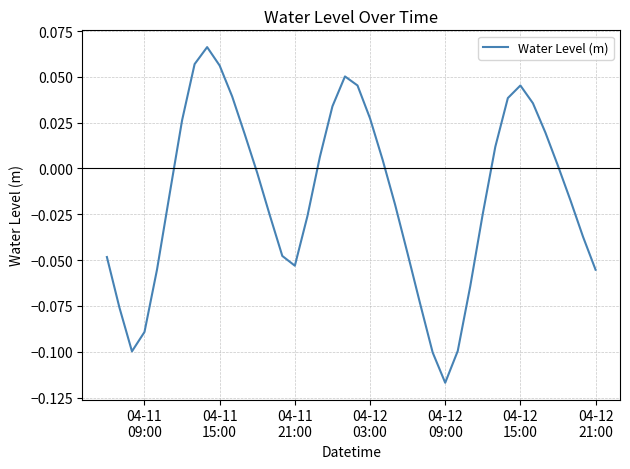

True or false: the data has more than 1 interior local peaks.

True